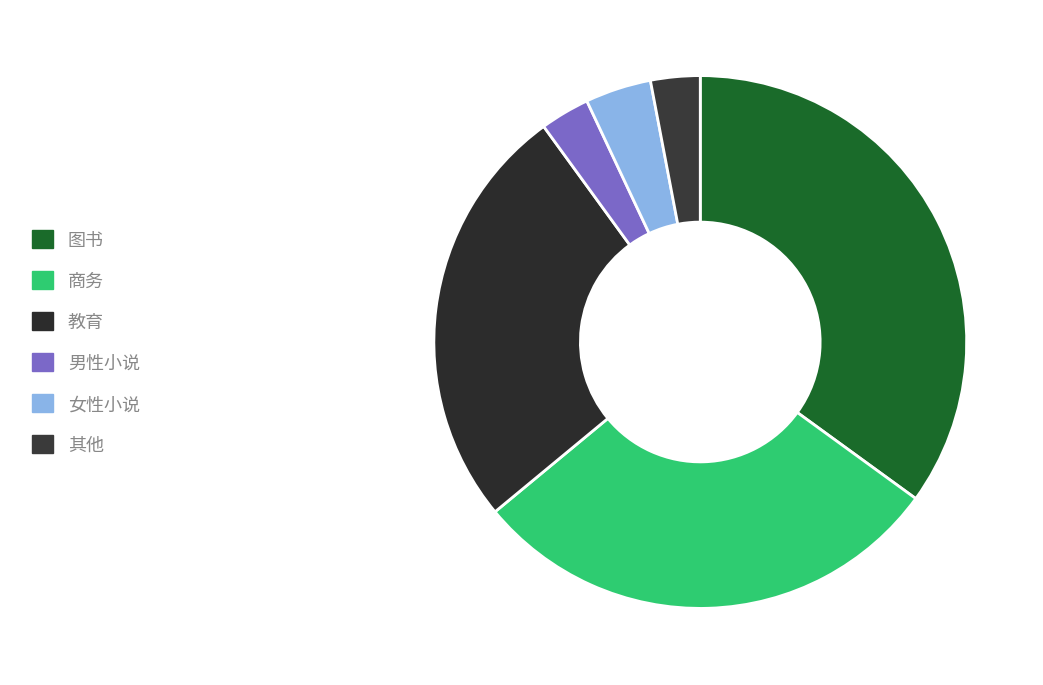

Does 女性小说 represent more than half of the total?

No